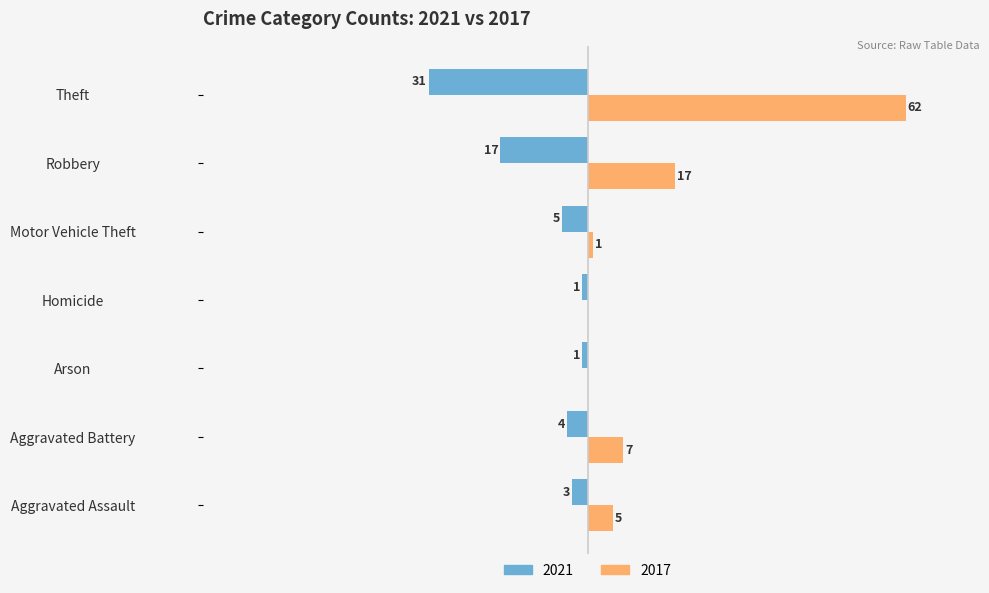

Is the value of 2021 at Aggravated Assault greater than the value of 2017 at Aggravated Battery?

No